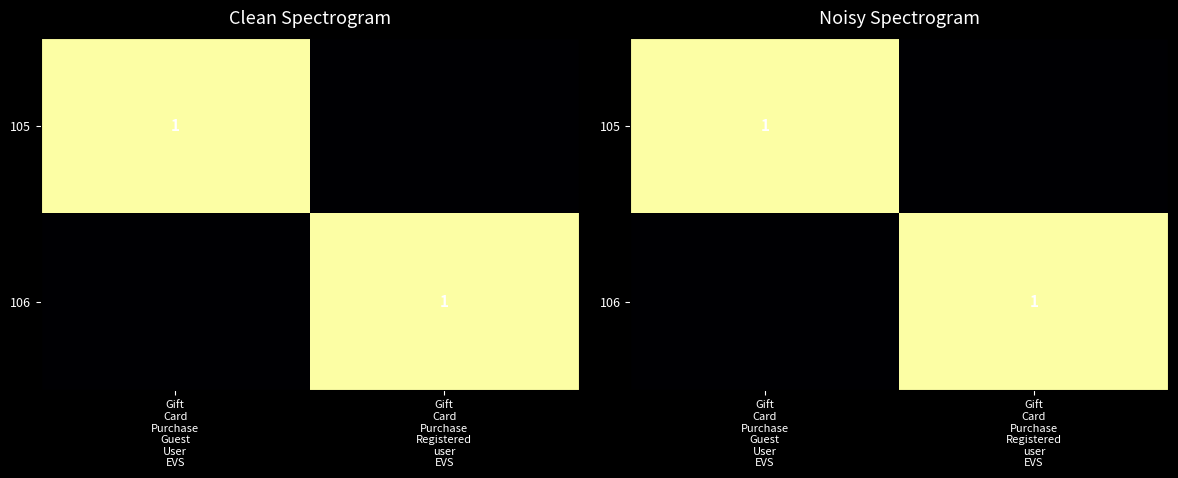

Is the value of 105 at Gift Card Purchase Registered user EVS greater than the value of 106 at Gift Card Purchase Registered user EVS?

No